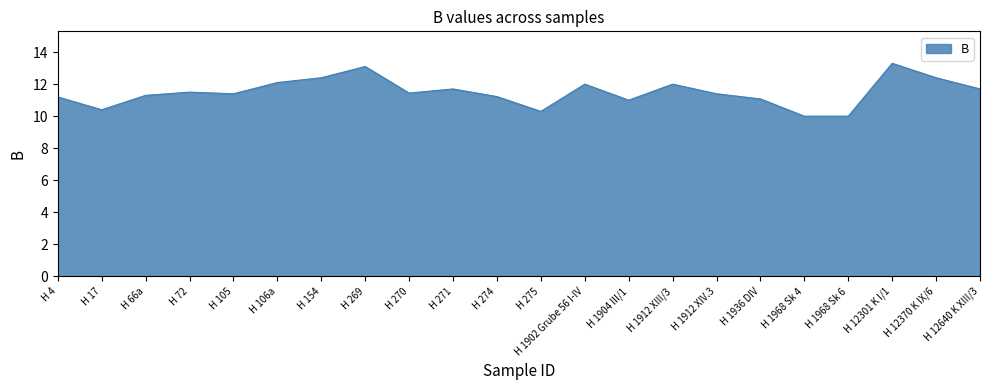

What position from the left is H 271?

10